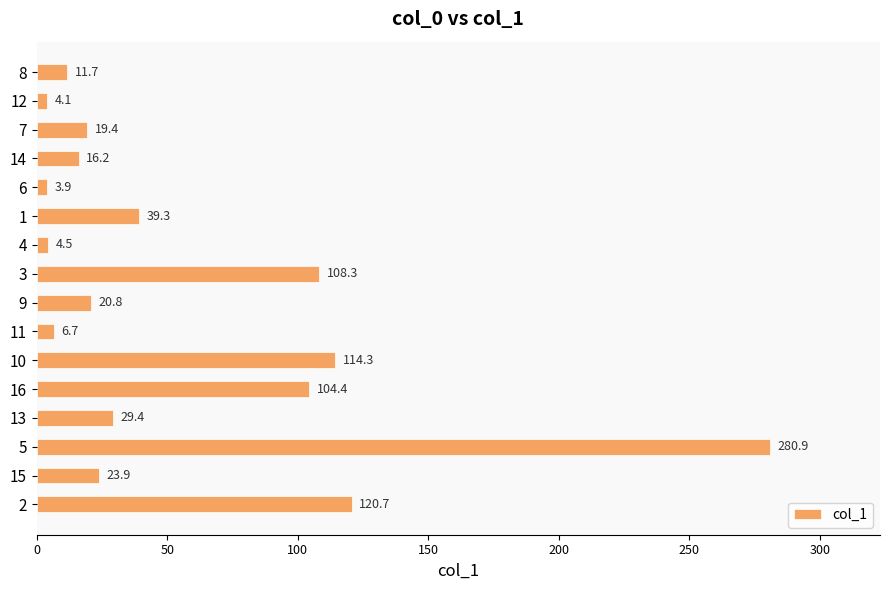

At which category does the chart reach its peak across all series?

5